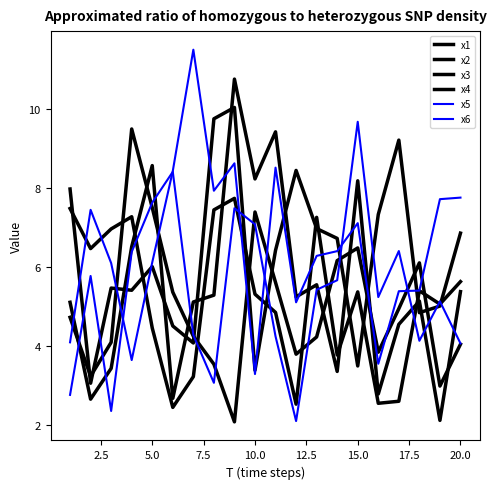

What is the smallest value displayed?

2.1